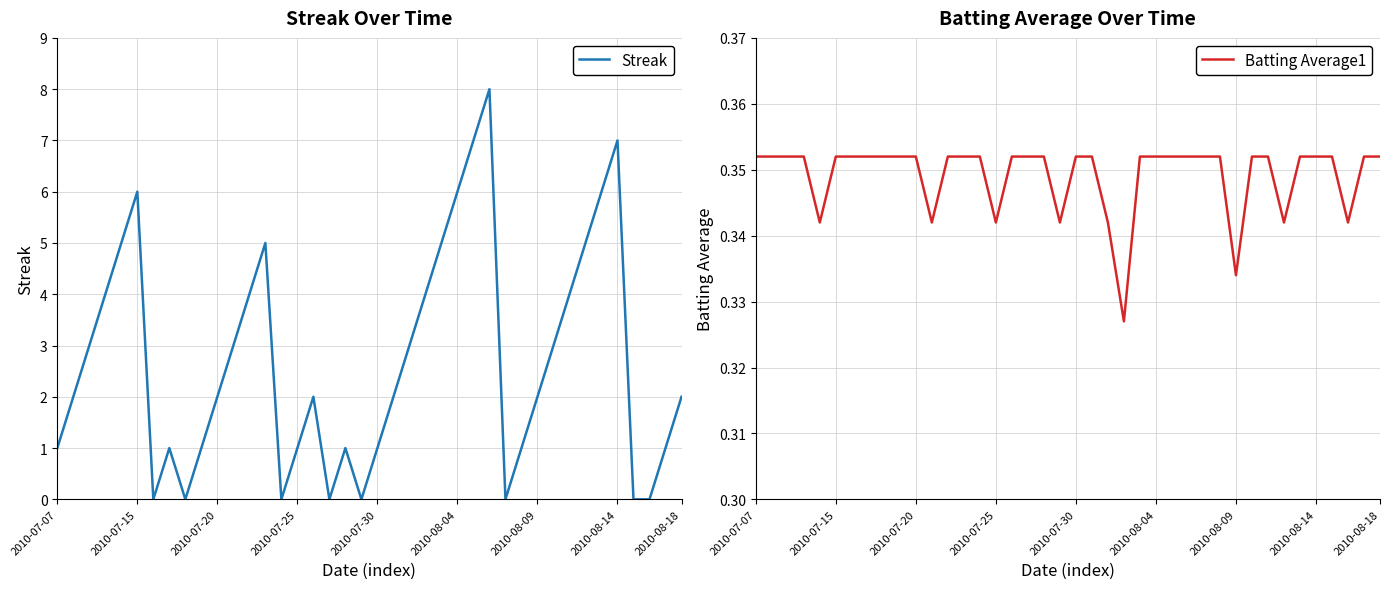

The value of Streak at 2010-07-30 is 0. True or false?

False